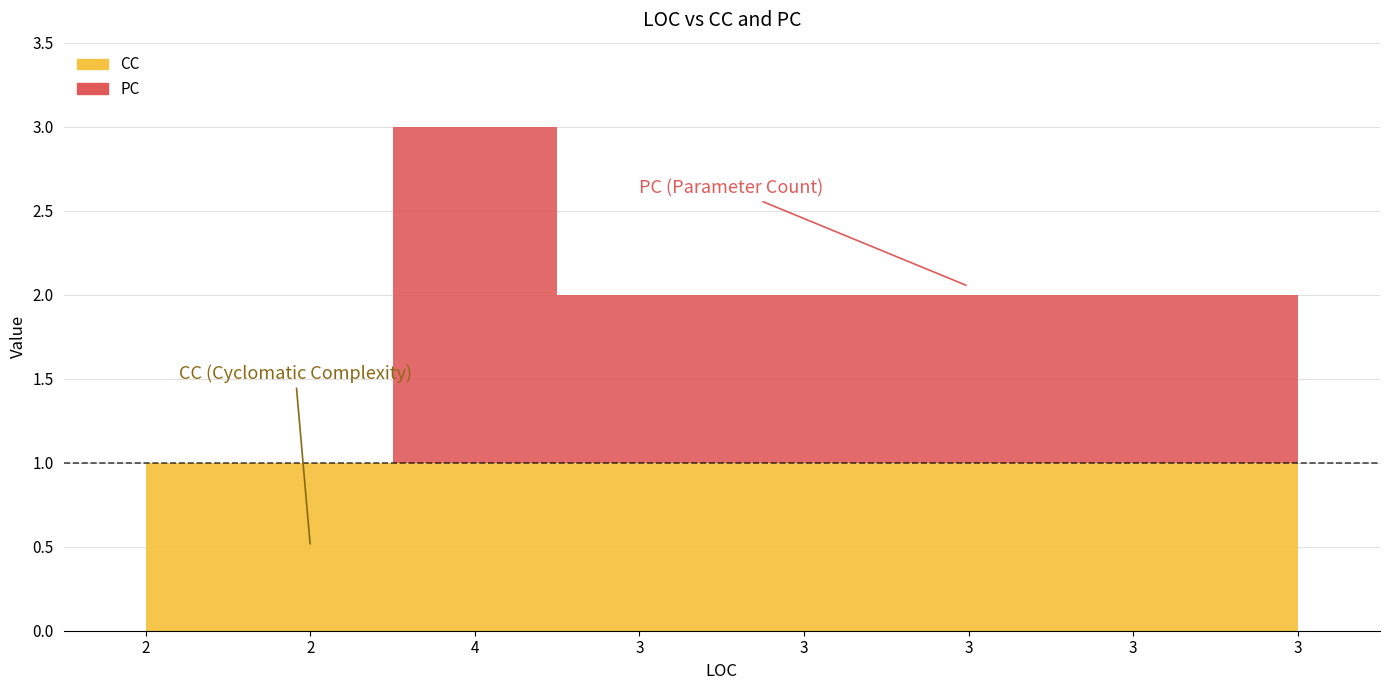

Reading left to right, what are all the values shown in this chart?

PC: 2=0	2=0	4=2	3=1	3=1	3=1	3=1	3=1
CC: 2=1	2=1	4=1	3=1	3=1	3=1	3=1	3=1